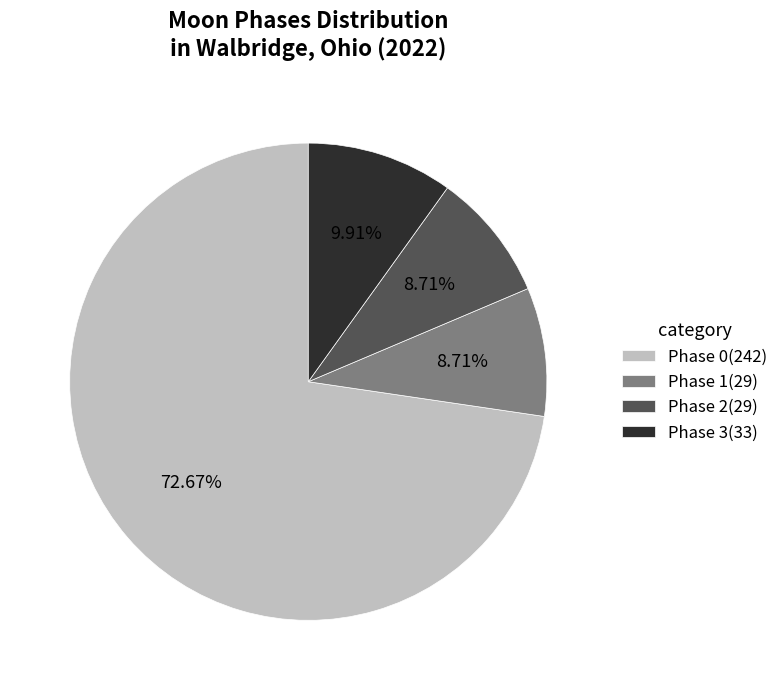

Which category has the biggest portion of the pie?

Phase 0(242)